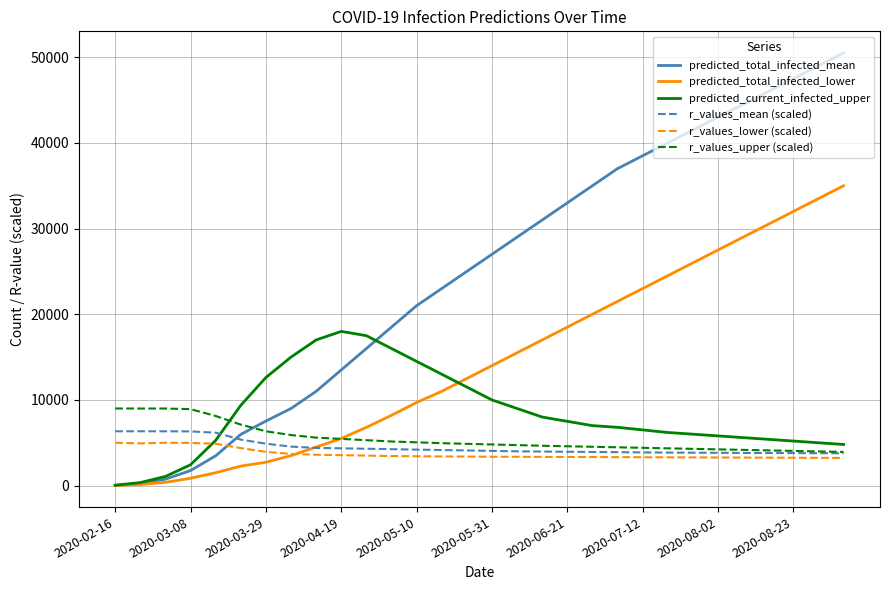

How many series are shown in this chart?

6